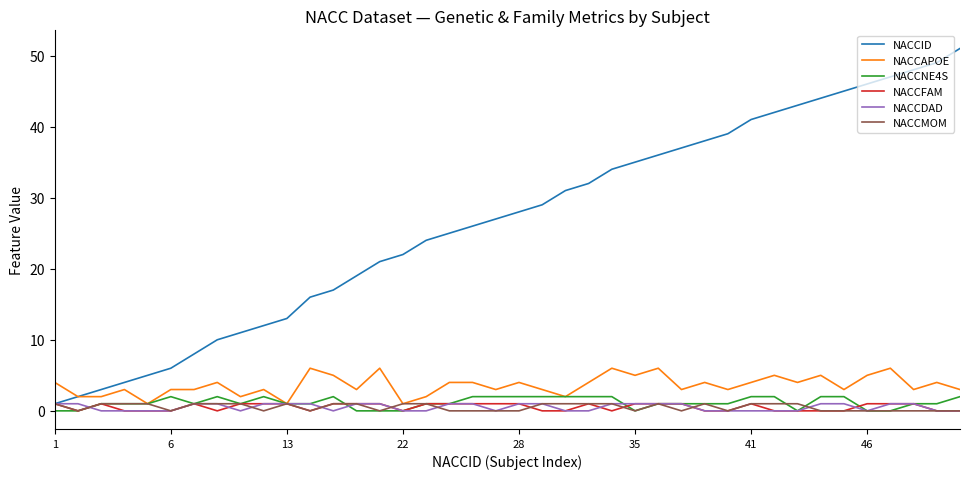

What is the greatest value displayed?

51